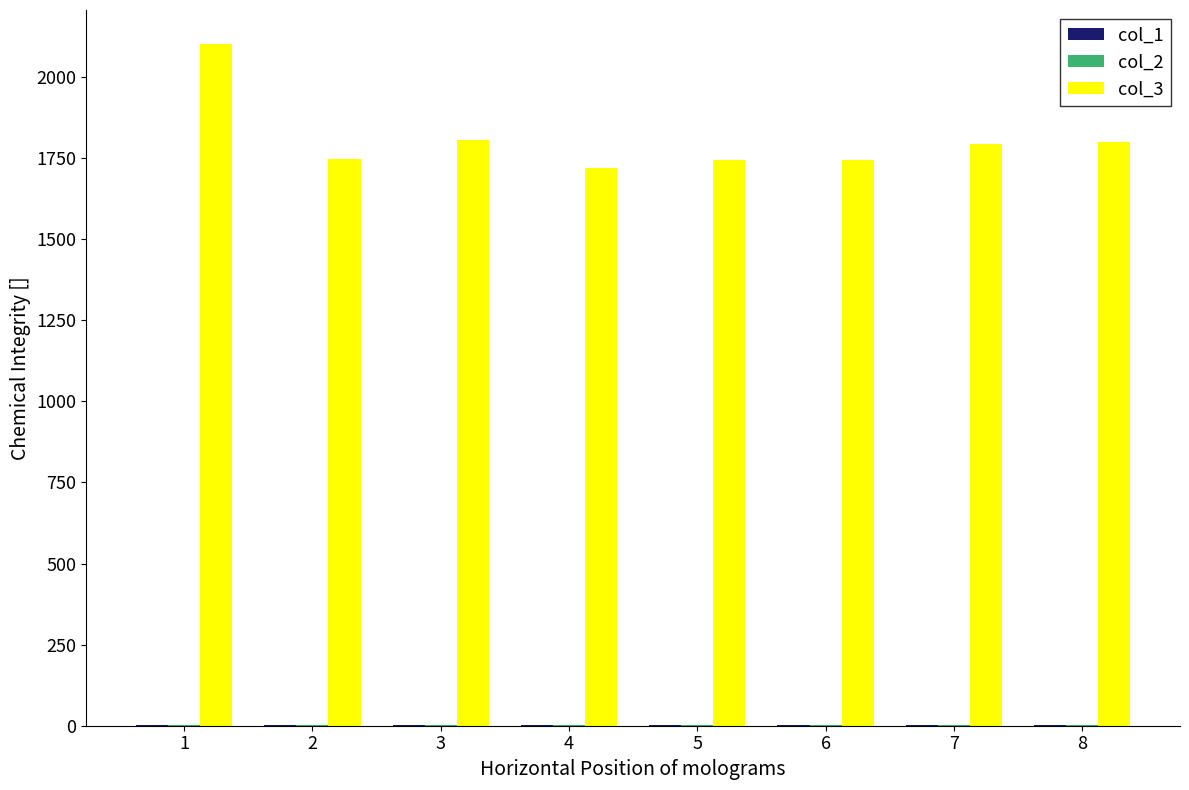

Which series has the largest total across all categories?

col_3